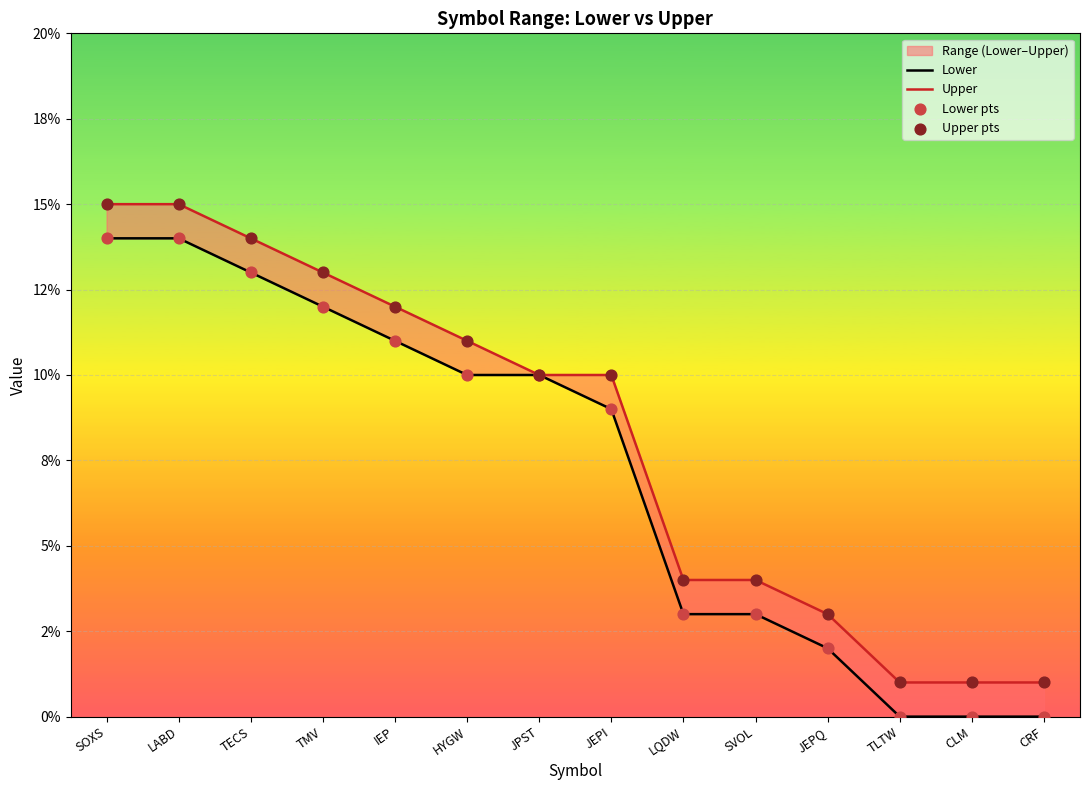

At how many categories does at least one series exceed 0?

14